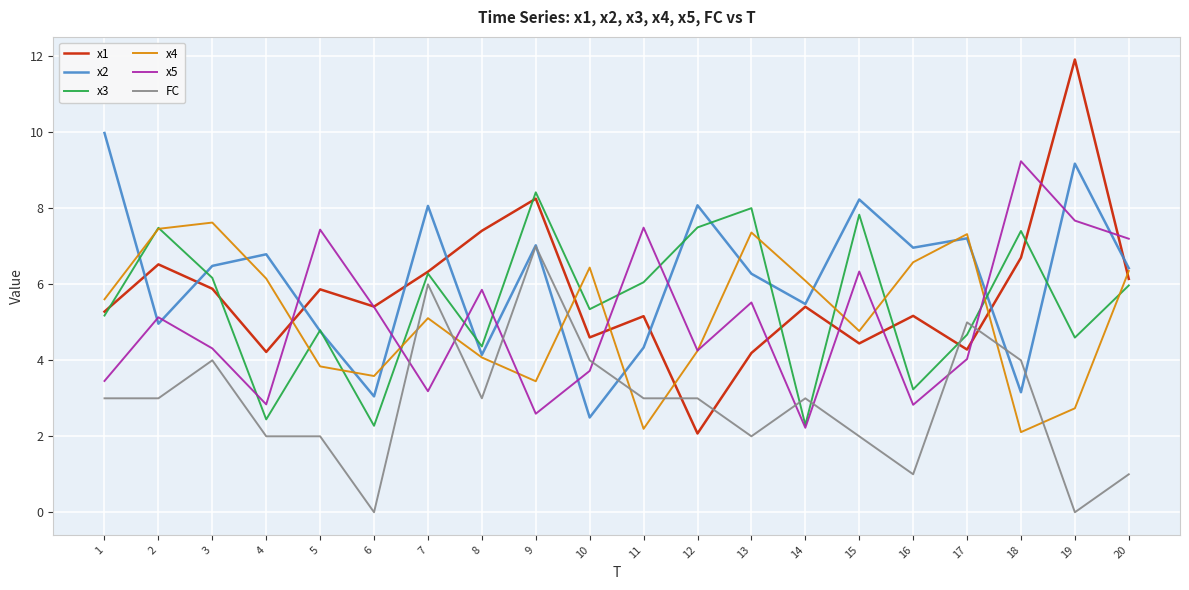

The x4 series shows 5.6 at 9. True or false?

False